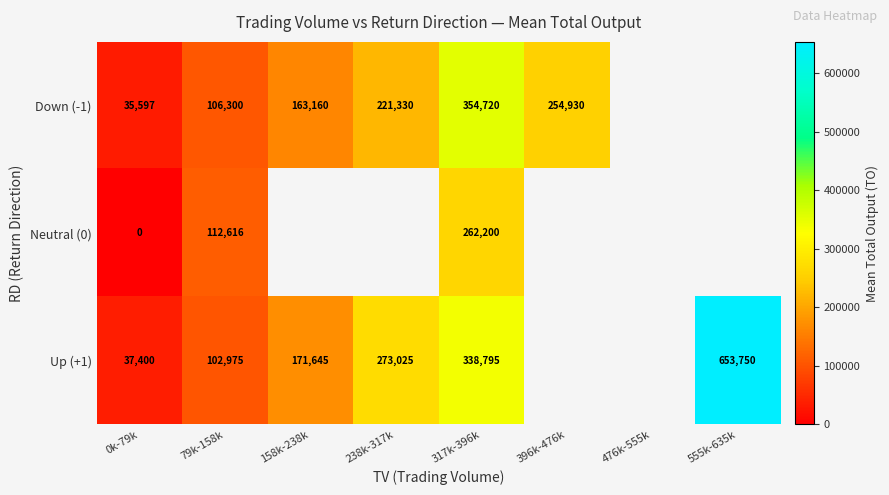

Is the value of Down (-1) at 158k-238k greater than the value of Up (+1) at 0k-79k?

Yes